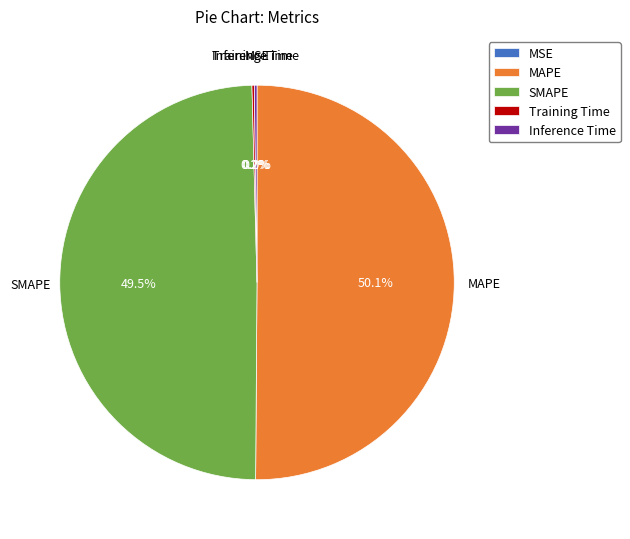

Which category has the biggest portion of the pie?

MAPE